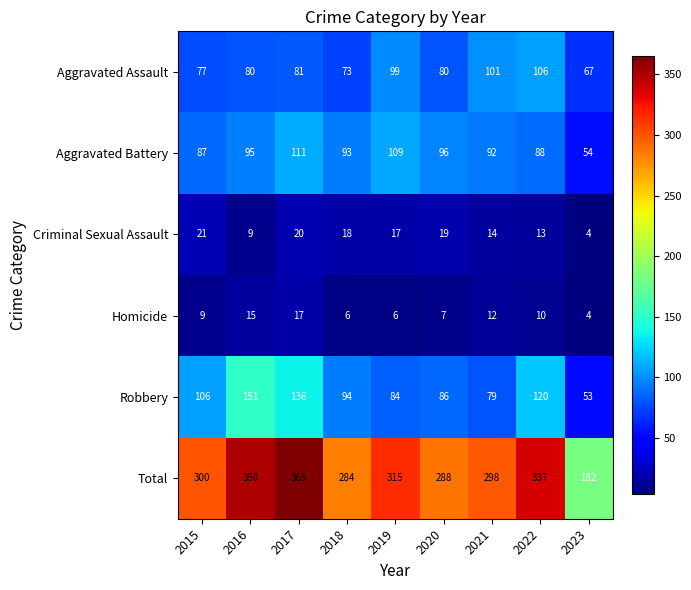

What value does the Robbery series have at 2020, to the nearest 10?

90